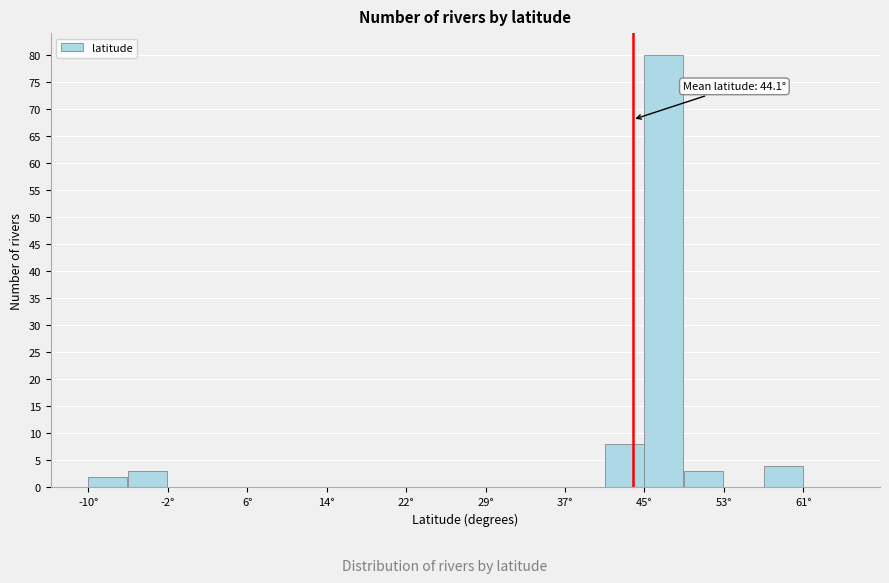

Around what value on the x-axis is the tallest bar? Give the approximate position of its centre, as read against the axis.

47